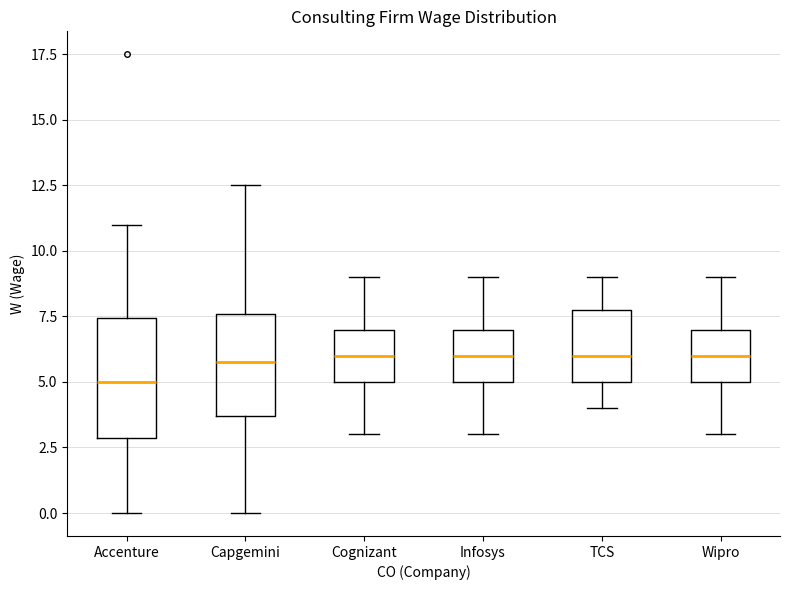

Comparing the boxes themselves (not the whiskers), which one is the tallest?

Accenture